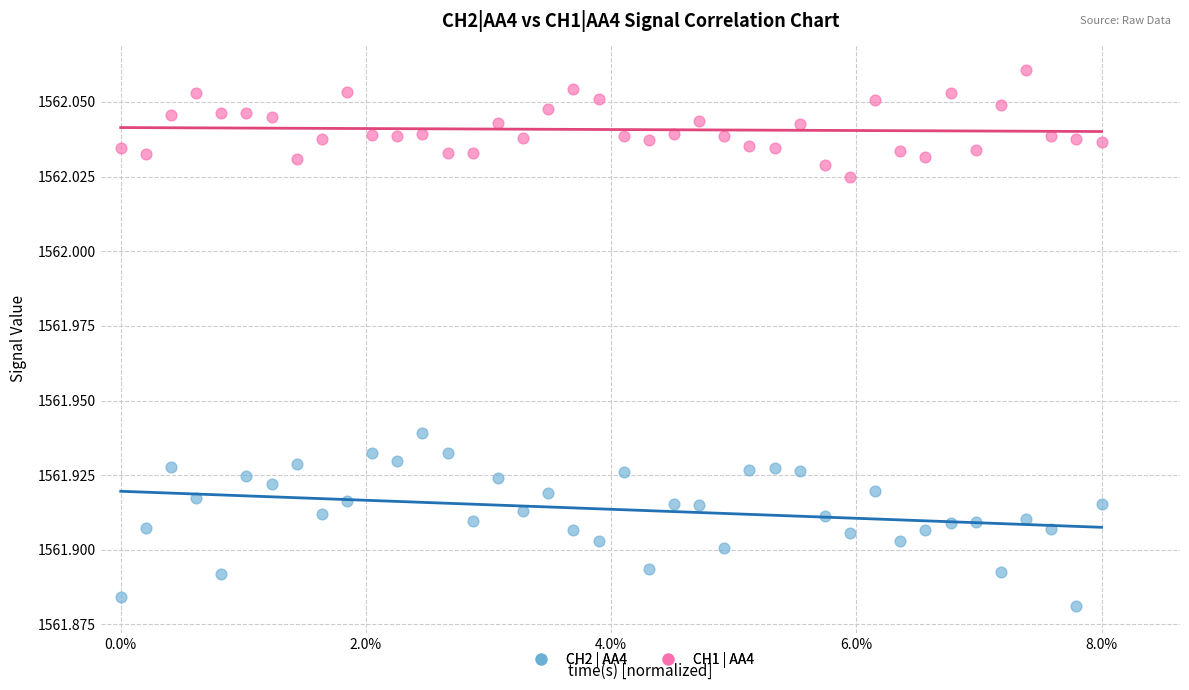

Which series has the largest Y range (max minus min)?

CH2 | AA4